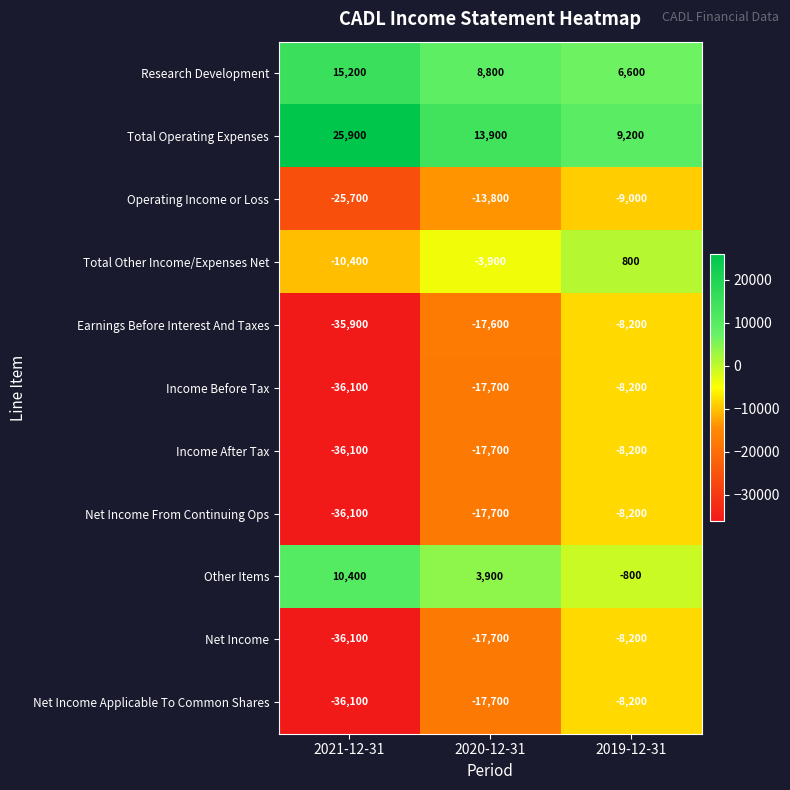

What is the sum of the Earnings Before Interest And Taxes values at 2021-12-31 and 2020-12-31?

-53500